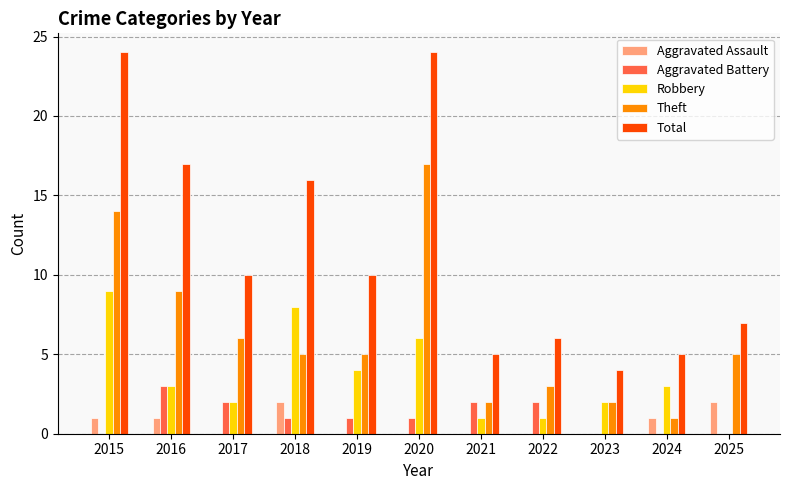

How many groups of bars are there?

11